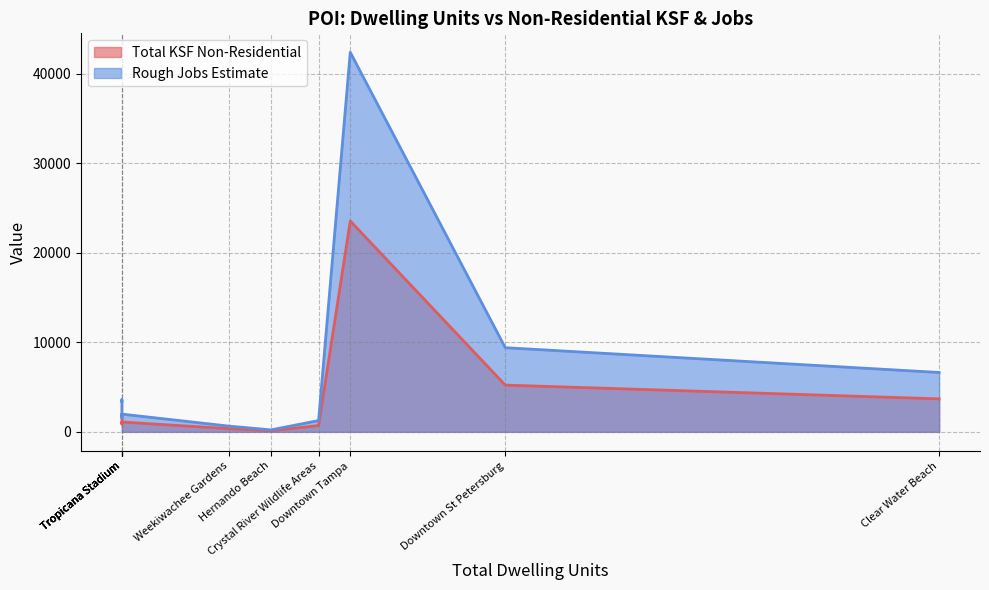

Reading left to right, extract all data points from this chart.

Total KSF Non-Residential: Busch Gardens=1903.5	Clear Water Beach=3682.8	Crystal River Wildlife Areas=700.1	Downtown St Petersburg=5220.0	Downtown Tampa=23540.1	Hernando Beach=123.2	Port Tampa Bay=872.0	Raymond James Stadium=2000.0	Tropicana Stadium=1100.0	Weekiwachee Gardens=355.6
Rough Jobs Estimate: Busch Gardens=3426.3	Clear Water Beach=6629.0	Crystal River Wildlife Areas=1260.2	Downtown St Petersburg=9396.0	Downtown Tampa=42372.2	Hernando Beach=221.7	Port Tampa Bay=1569.6	Raymond James Stadium=3600.0	Tropicana Stadium=1980.0	Weekiwachee Gardens=640.1